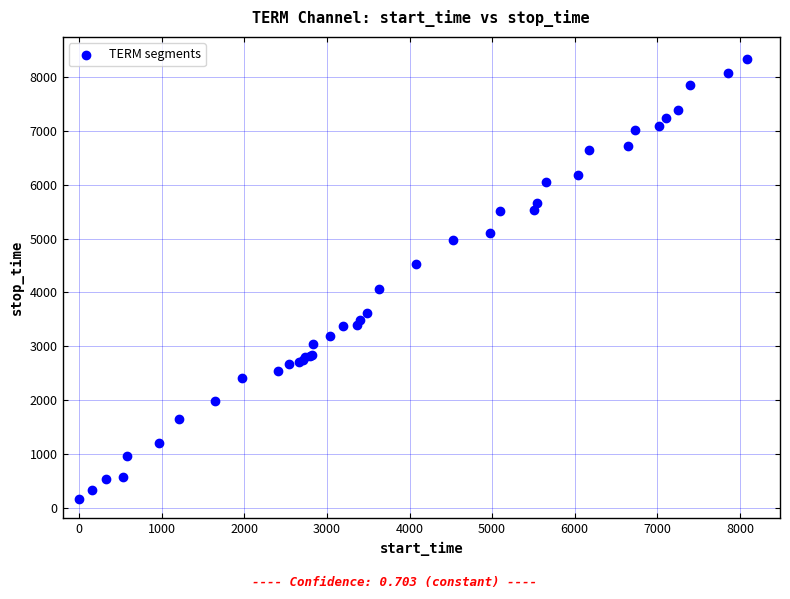

What Y value in the scatter plot is closest to 4246?

4072